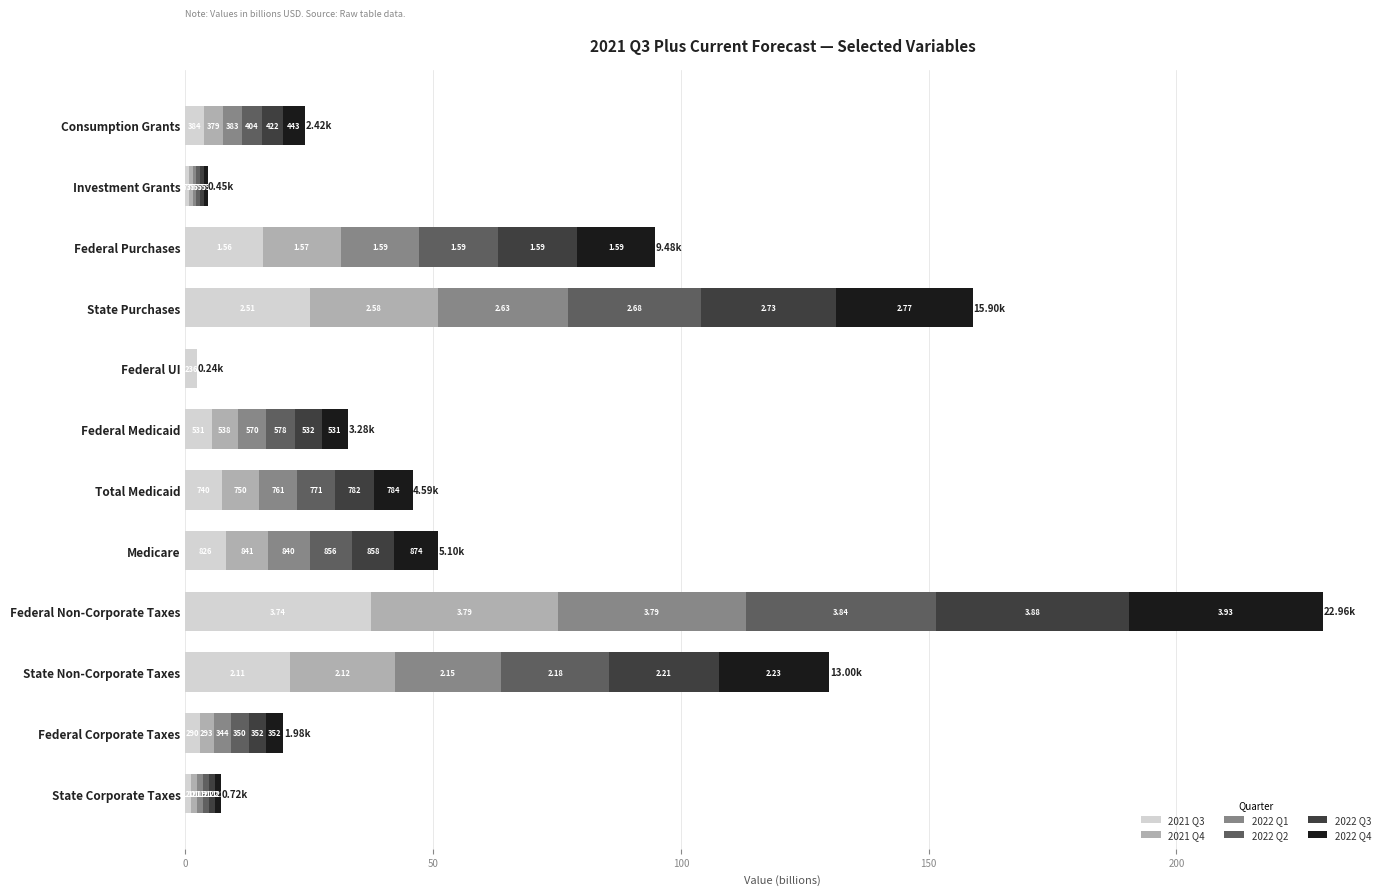

What are all the series names shown in the legend?

2021 Q3, 2021 Q4, 2022 Q1, 2022 Q2, 2022 Q3, 2022 Q4